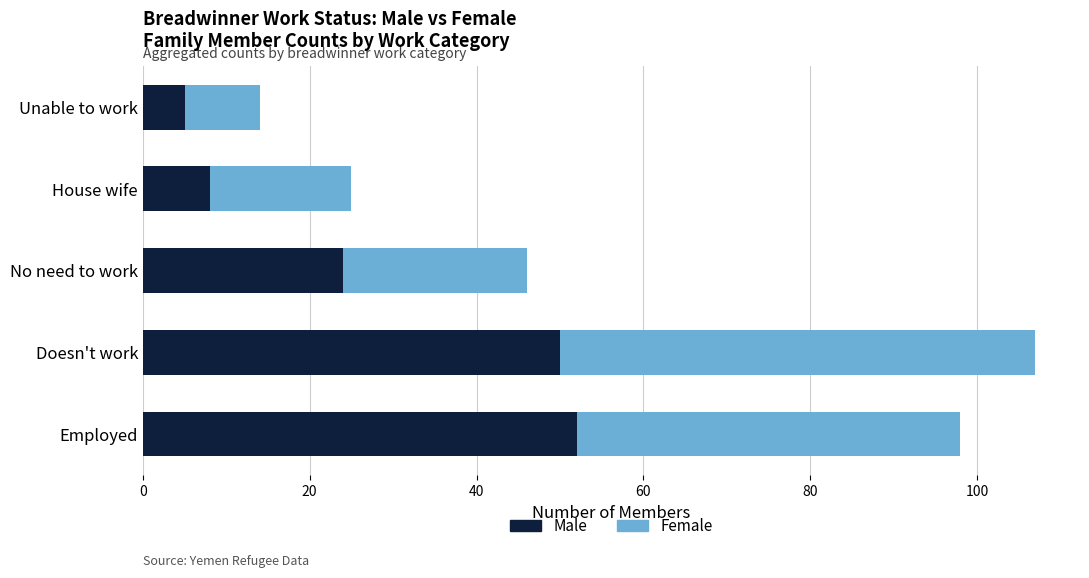

What is the lowest value of the Male series?

5